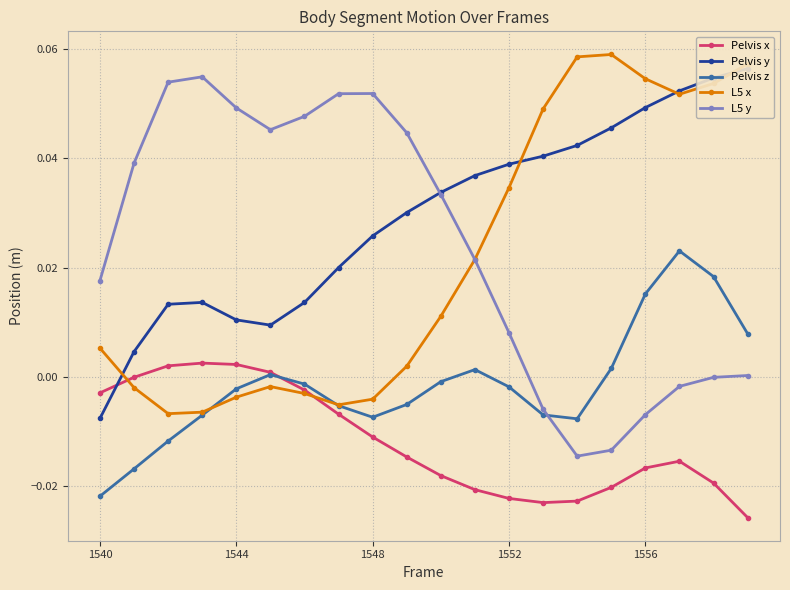

In L5 x, how many points are lower than both neighbors (excluding endpoints)?

3